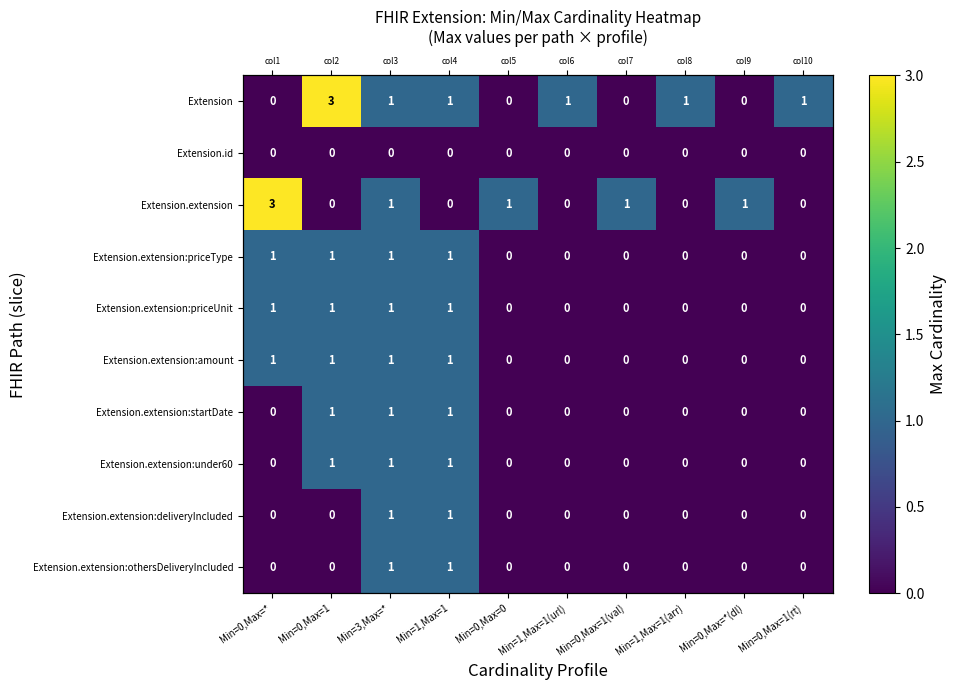

Rank the series by their maximum value, from highest to lowest.

Extension, Extension.extension, Extension.extension:priceType, Extension.extension:priceUnit, Extension.extension:amount, Extension.extension:startDate, Extension.extension:under60, Extension.extension:deliveryIncluded, Extension.extension:othersDeliveryIncluded, Extension.id